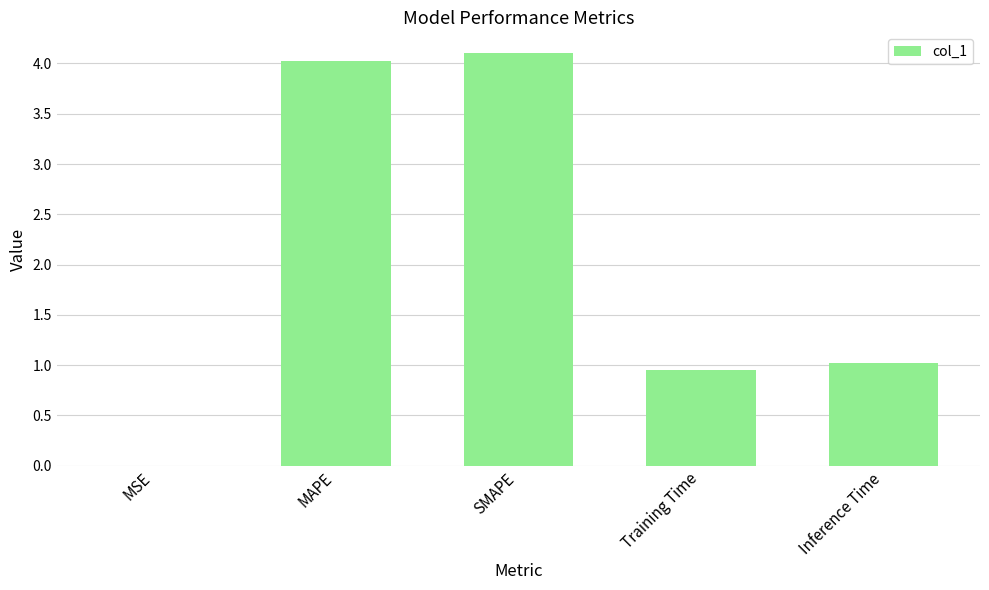

Is it true that the value at Inference Time is 0.4?

False